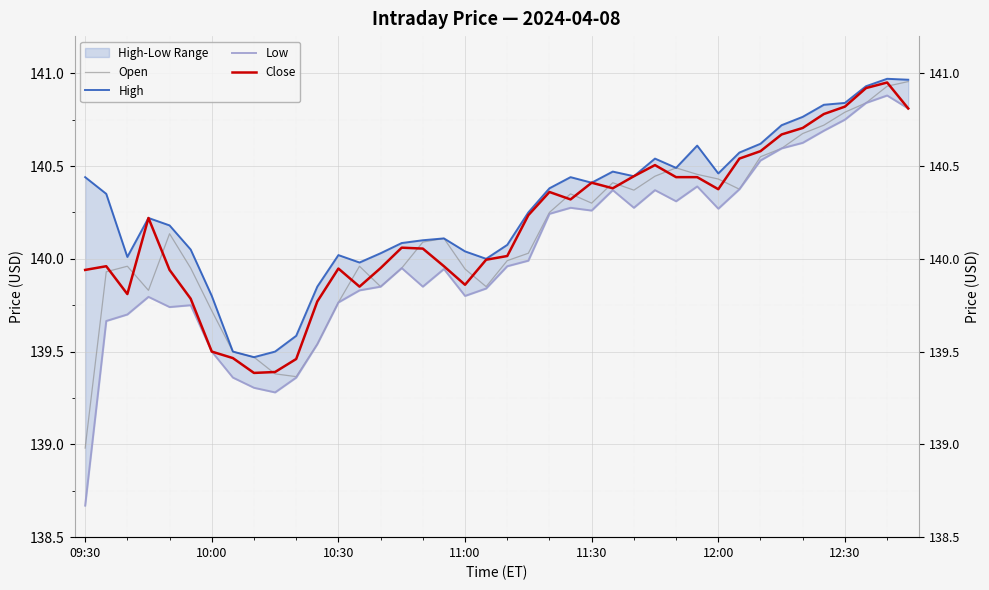

In Open, how many points are lower than both neighbors (excluding endpoints)?

7